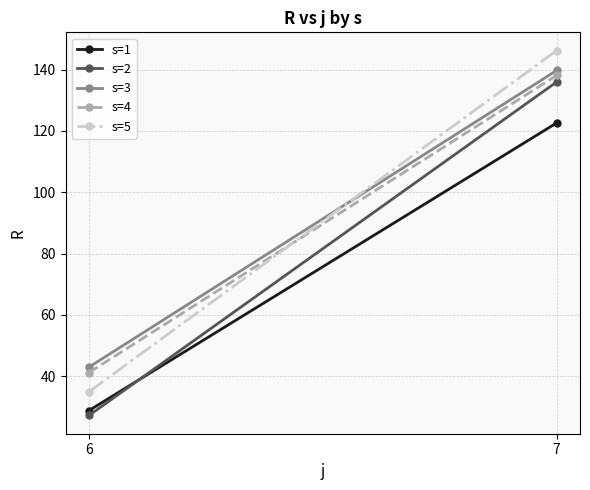

What is the sum of the s=4 values at 6 and 7?

179.3